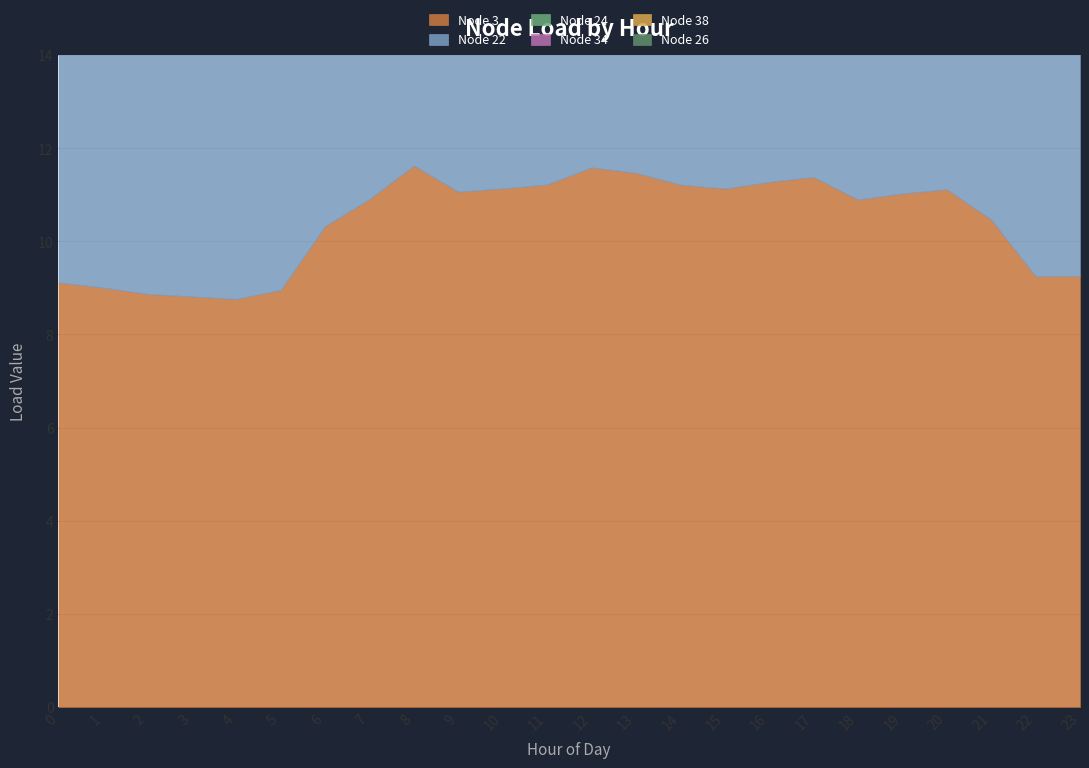

Which series has the largest total across all categories?

Node 3